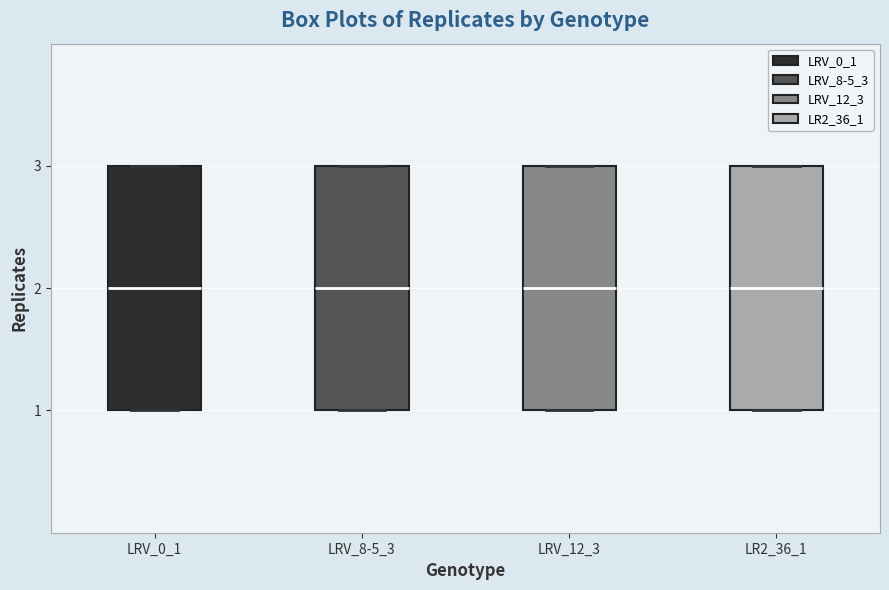

Where is the lower edge of the box for LRV_12_3 on the y-axis? The values are not printed on the chart, so give them approximately, as read against the axis.

1